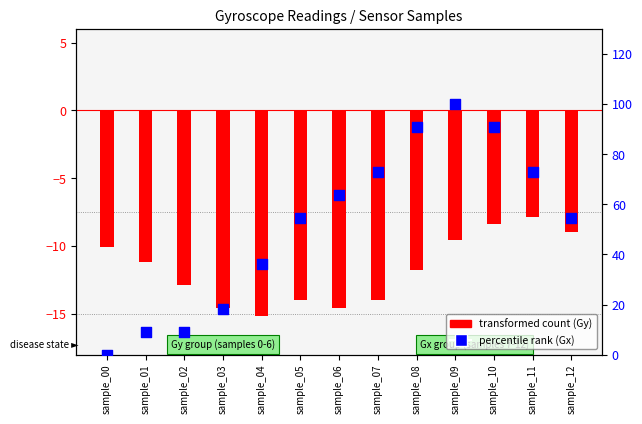

Which series has the largest total across all categories?

Gx (percentile rank)